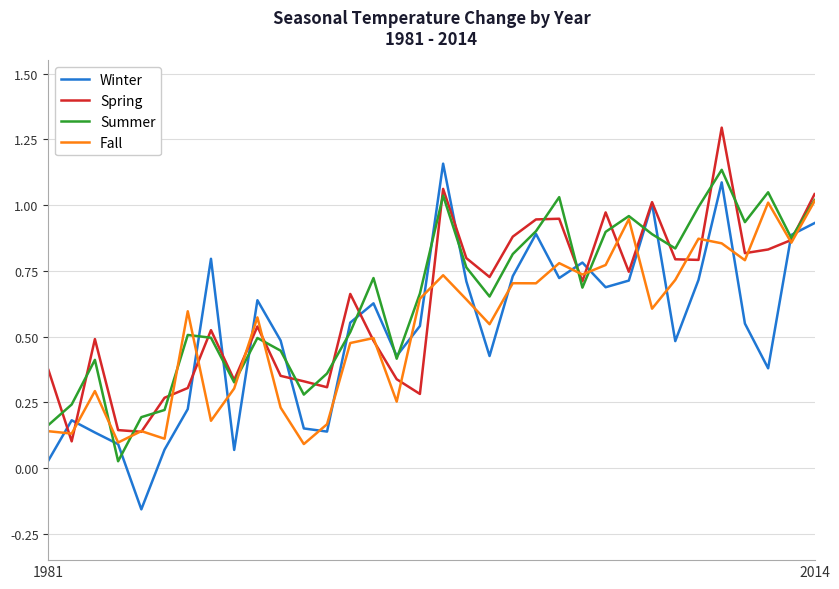

Count the number of data series in this chart.

4